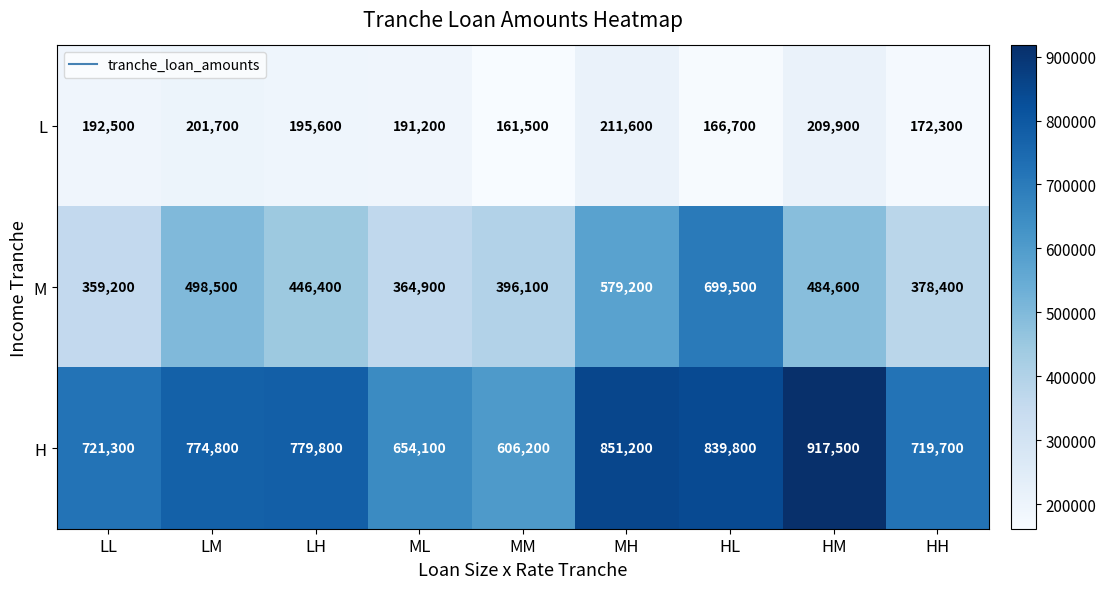

How many values in the L series are below 192500?

4